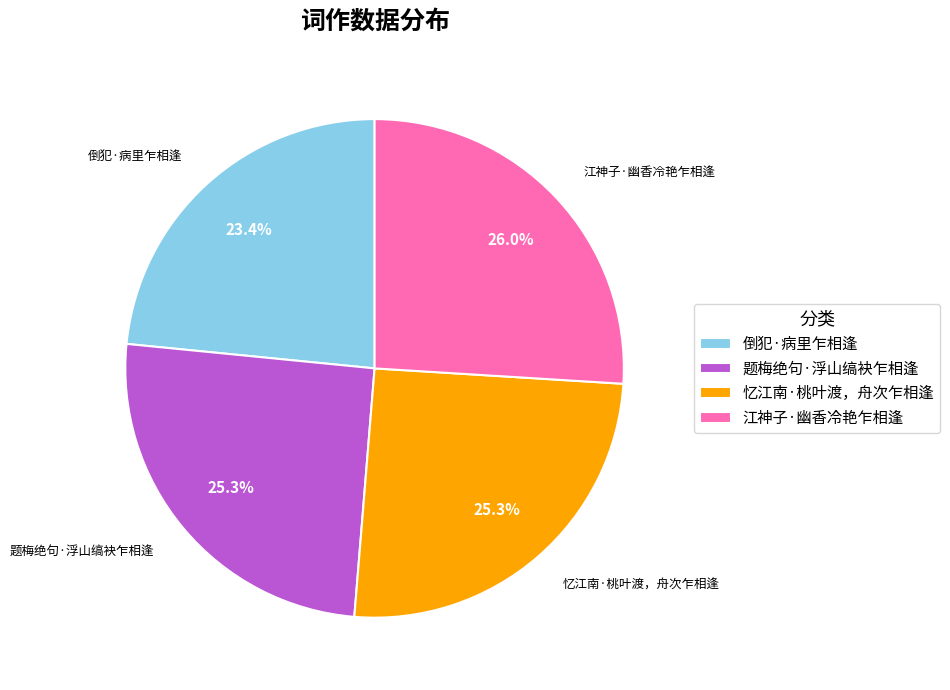

Is it true that 江神子·幽香冷艳乍相逢 is 35% of the pie?

False